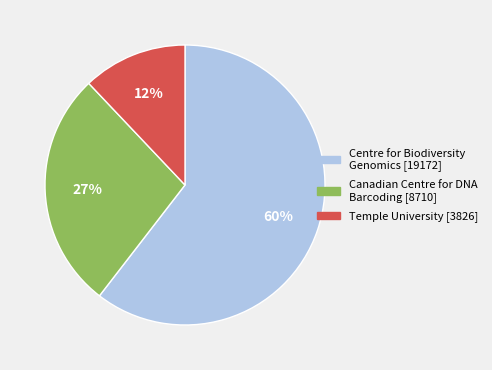

To the nearest percent, what is the average slice percentage?

33%